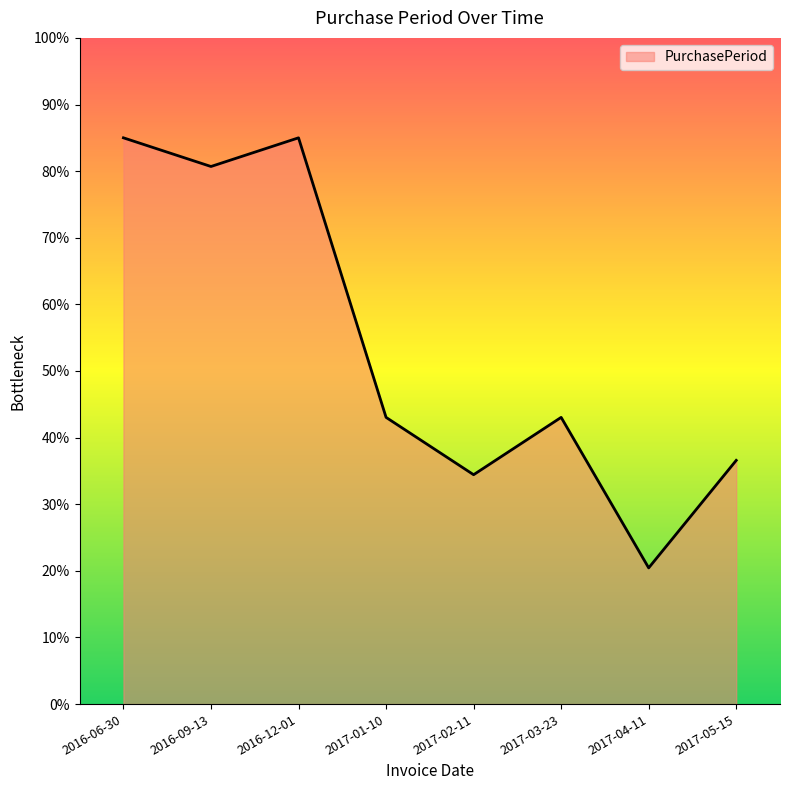

How many interior local valleys (lower than both neighbors) does the data have?

3